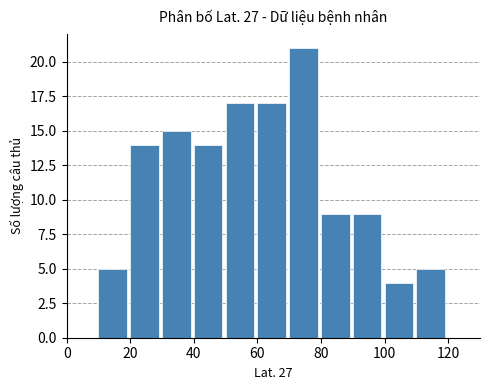

What is the height of the bar covering 10 to 20 on the x-axis? The values are not printed on the chart, so give them approximately, as read against the axis.

5